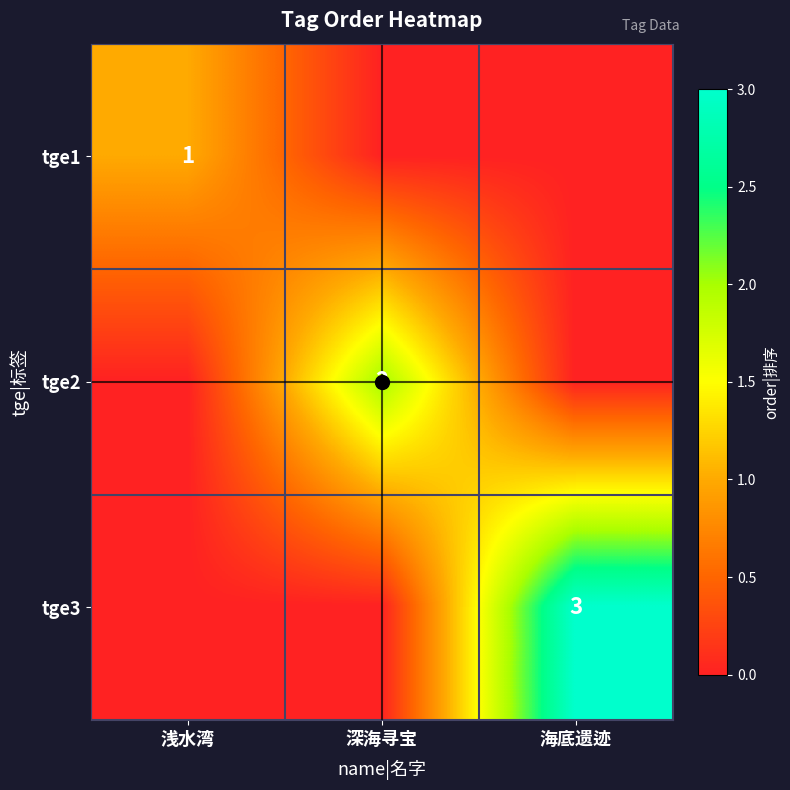

Count the tge1 values in the range 0 to 1.

3